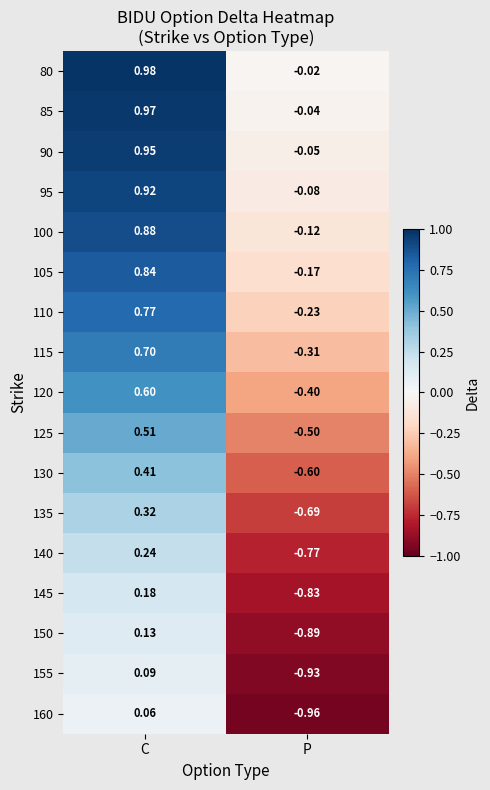

List the labels in order of 120 value, smallest first.

P, C